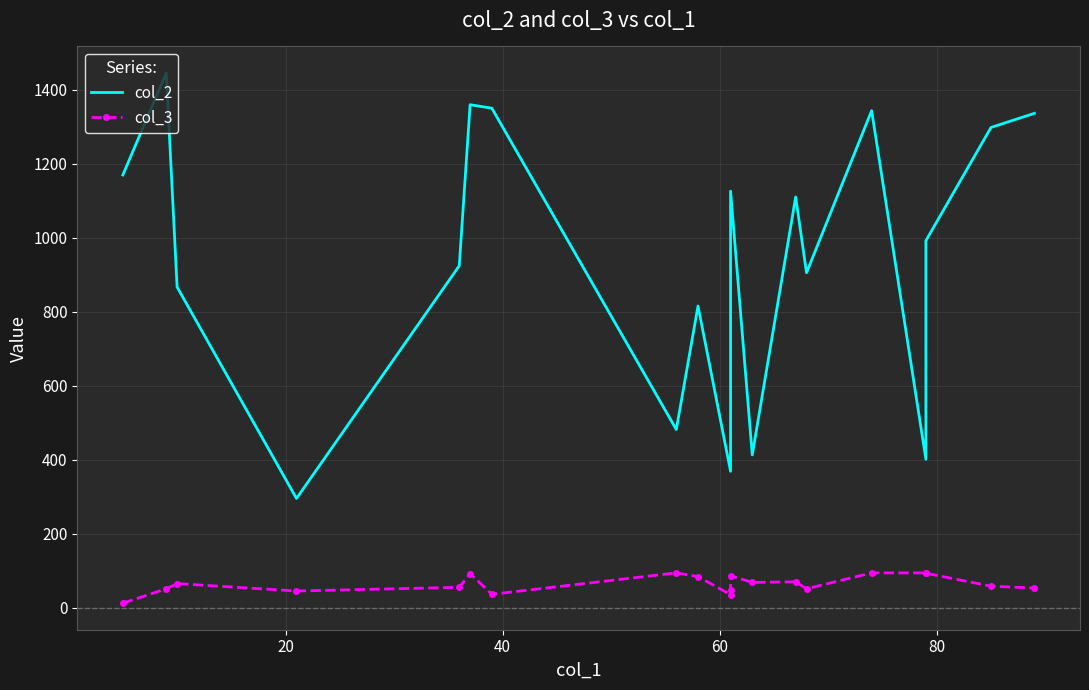

Which series has the largest total across all categories?

col_2